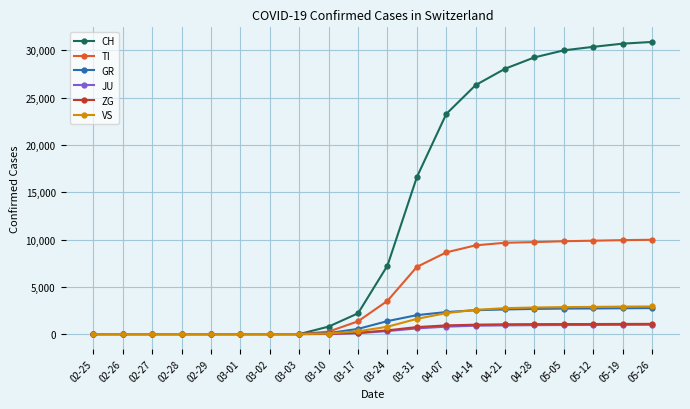

What is the maximum value shown in the chart?

30897